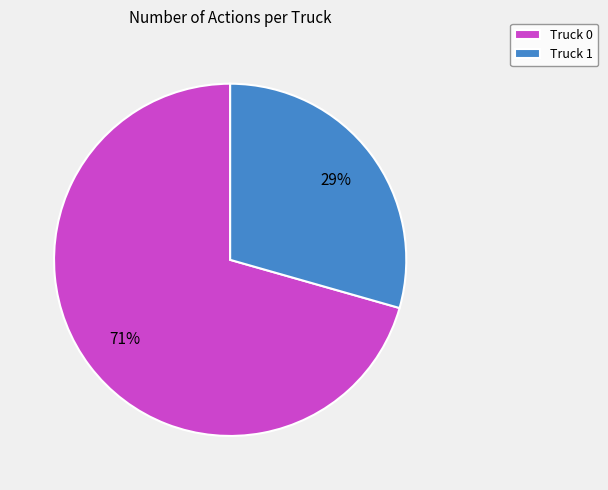

Do Truck 0 and Truck 1 together represent more than half of the pie?

Yes